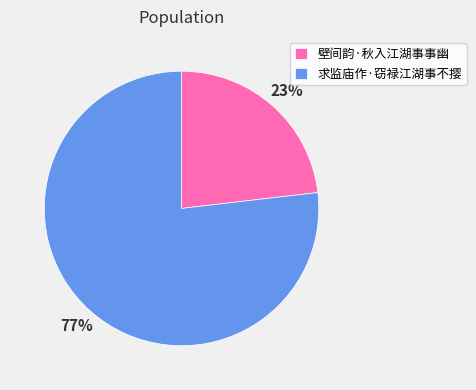

Which slice is the largest?

求监庙作·窃禄江湖事不撄